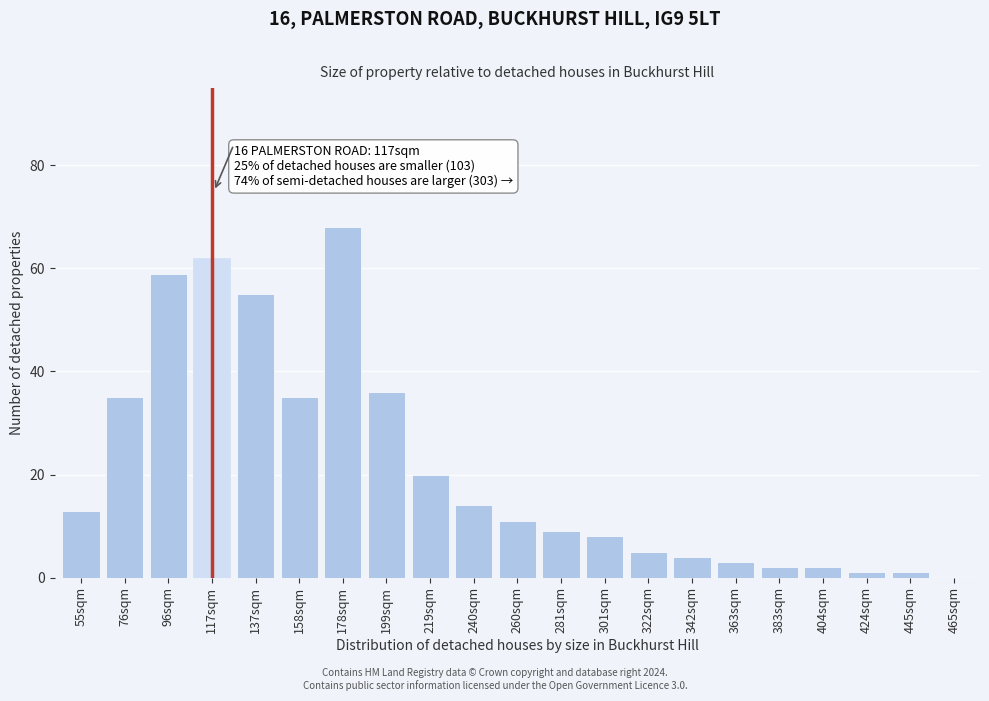

Reading left to right, transcribe all the data shown in this chart.

55sqm=13	76sqm=35	96sqm=59	117sqm=62	137sqm=55	158sqm=35	178sqm=68	199sqm=36	219sqm=20	240sqm=14	260sqm=11	281sqm=9	301sqm=8	322sqm=5	342sqm=4	363sqm=3	383sqm=2	404sqm=2	424sqm=1	445sqm=1	465sqm=0